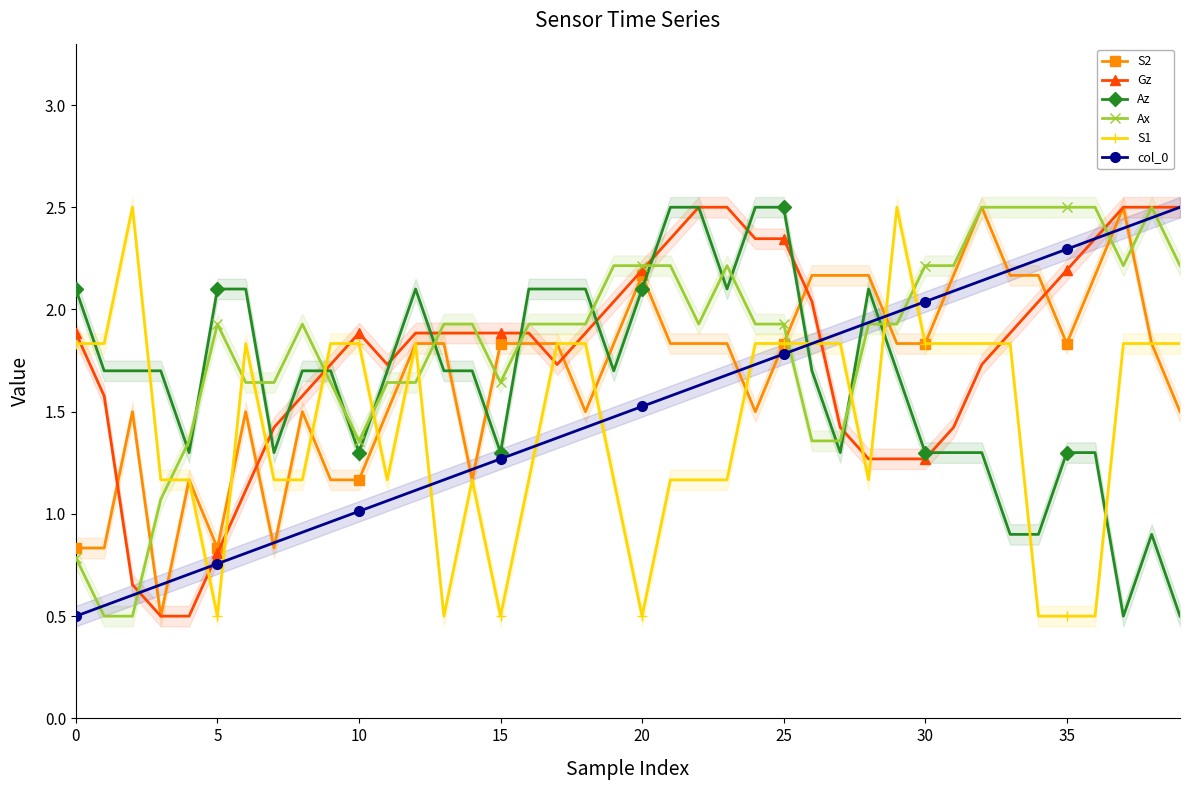

Where does the col_0 series first go above 1?

10